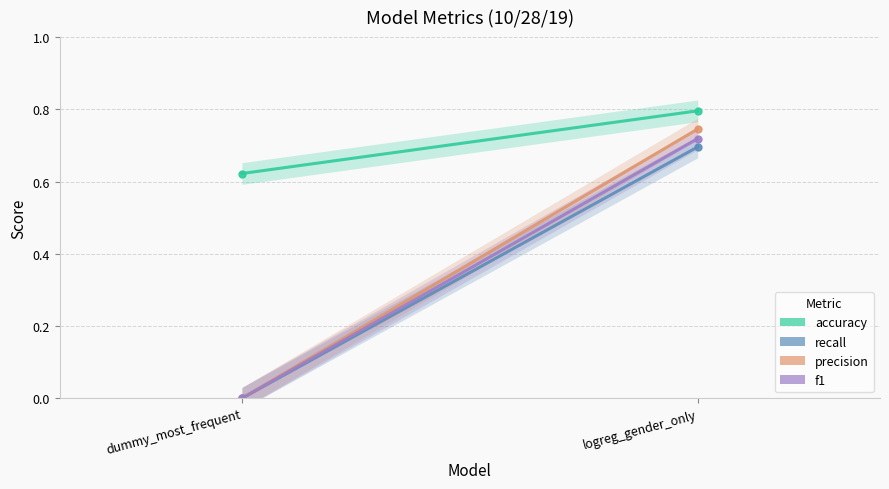

How many lines are shown in the chart?

4